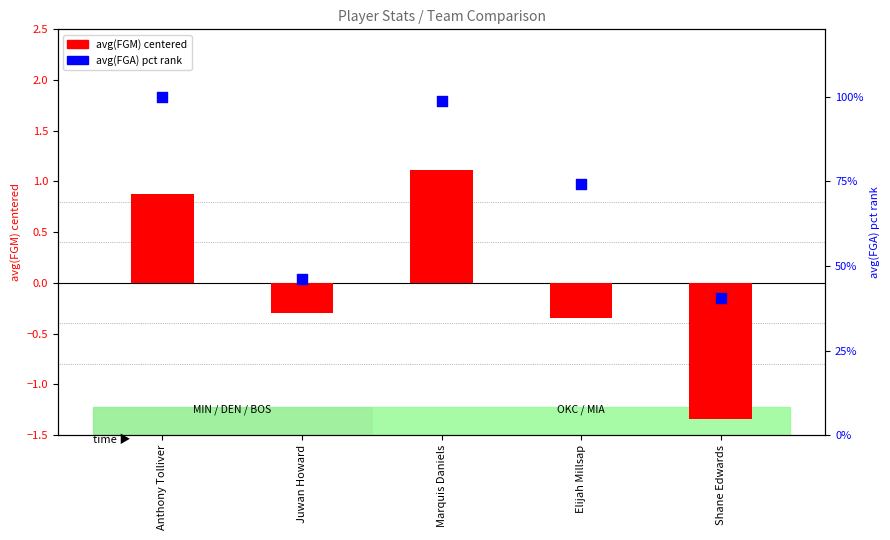

Which series has the widest spread of Y values?

avg(FGA) pct rank